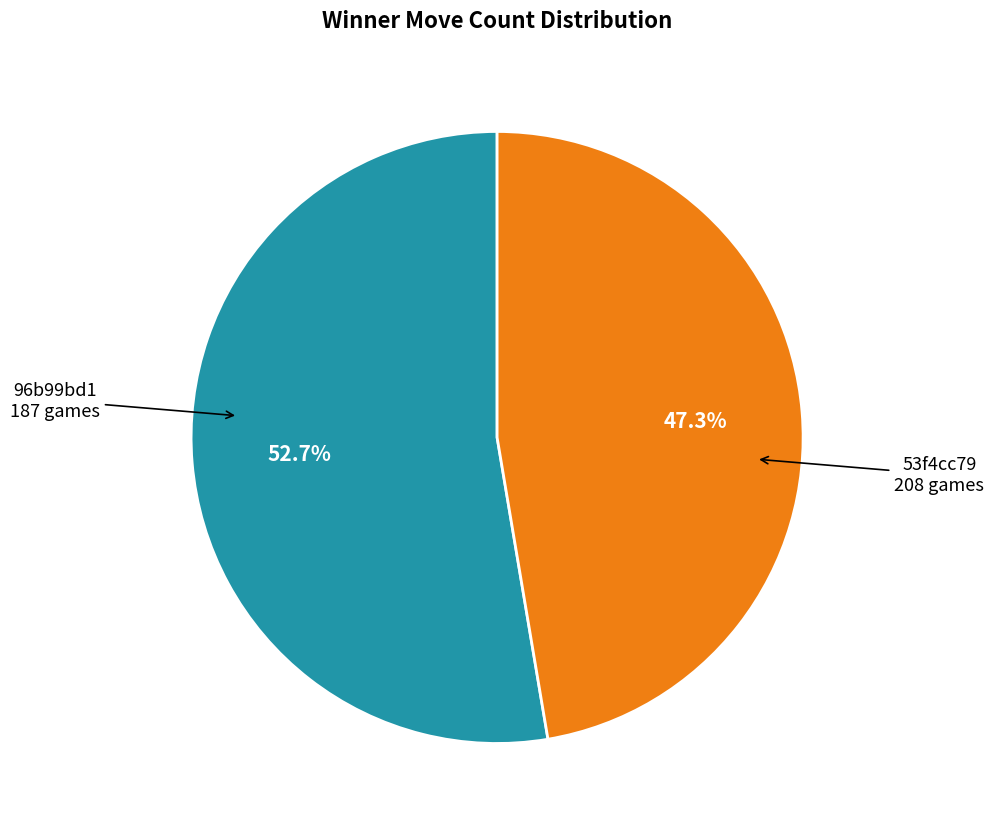

To the nearest percent, what is the difference between the largest and smallest slice percentages?

5%